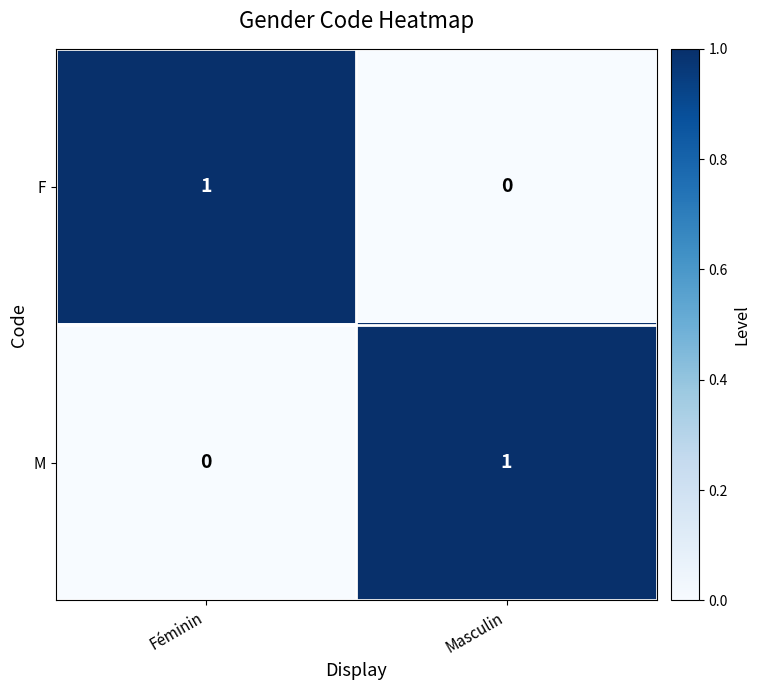

Where is M nearest to the value 0?

Féminin